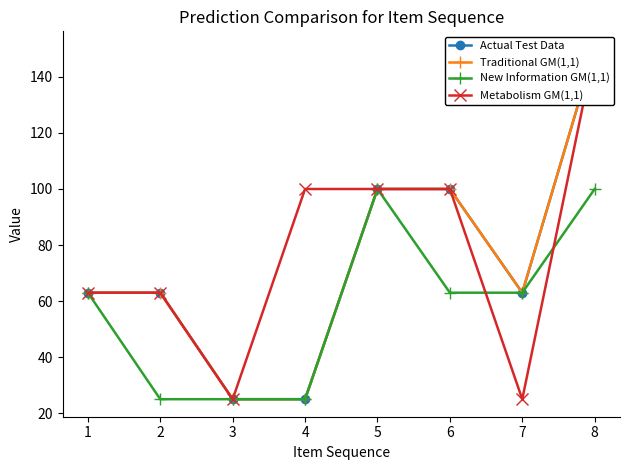

What is the sum of all Actual Test Data values?

589